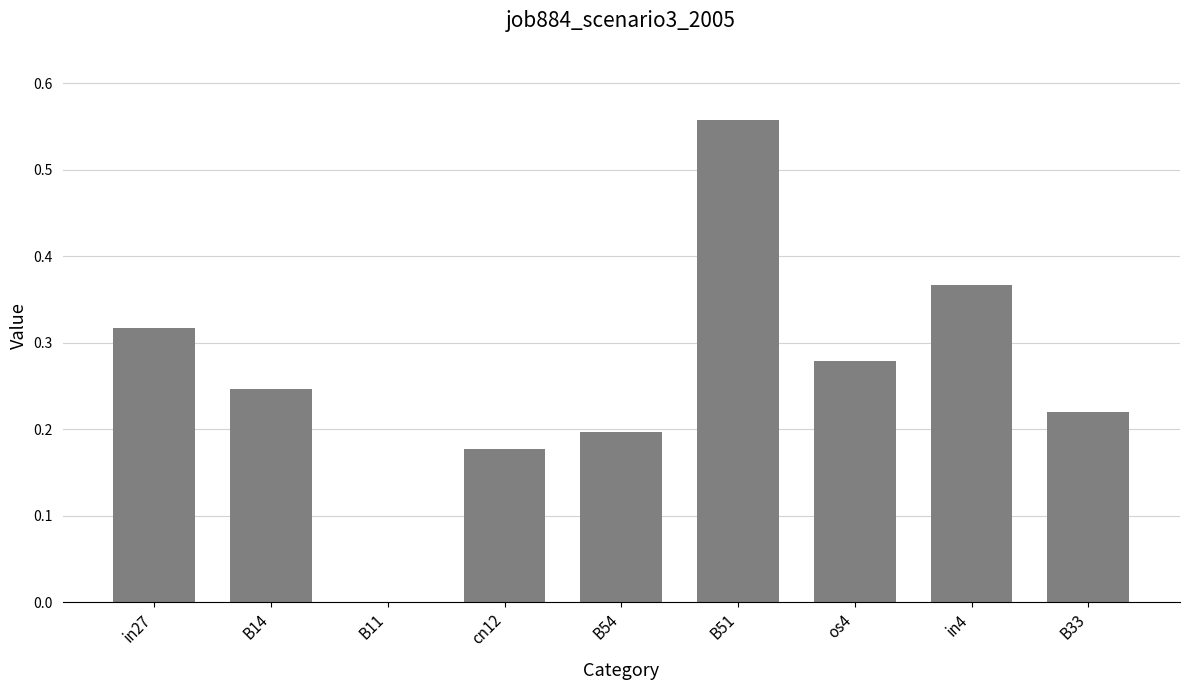

Between B54 and B33, which is larger?

B33